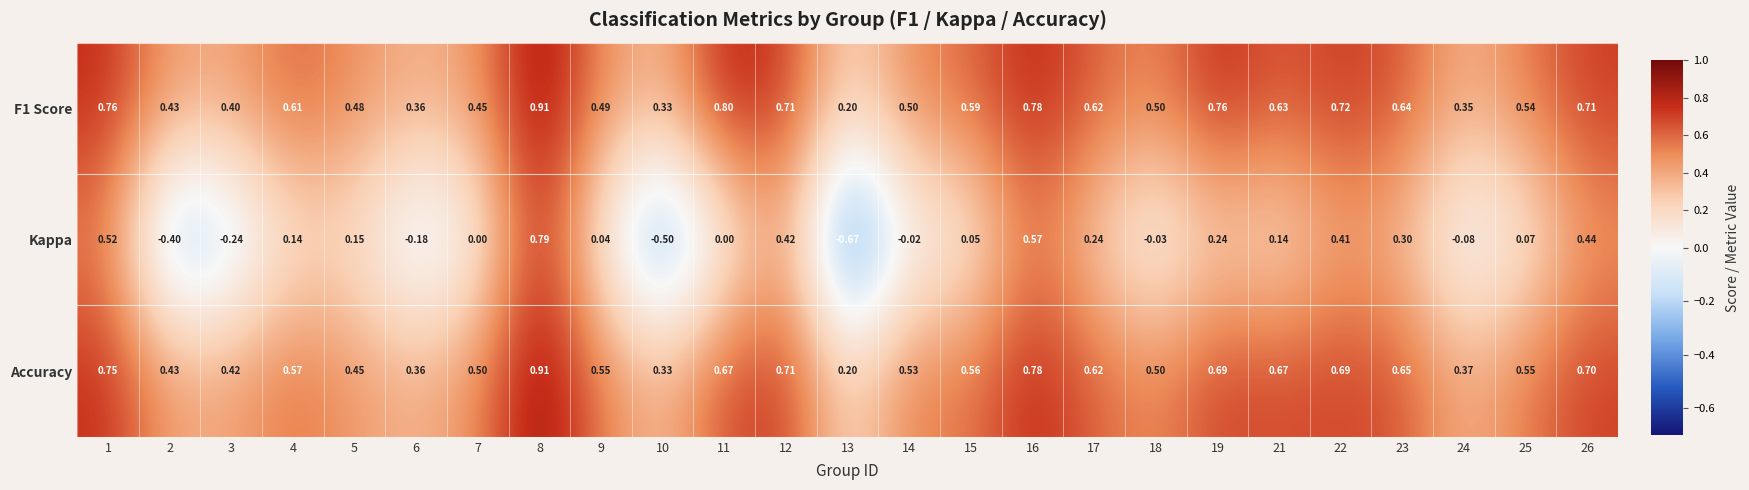

At which category does the chart reach its minimum across all series?

13